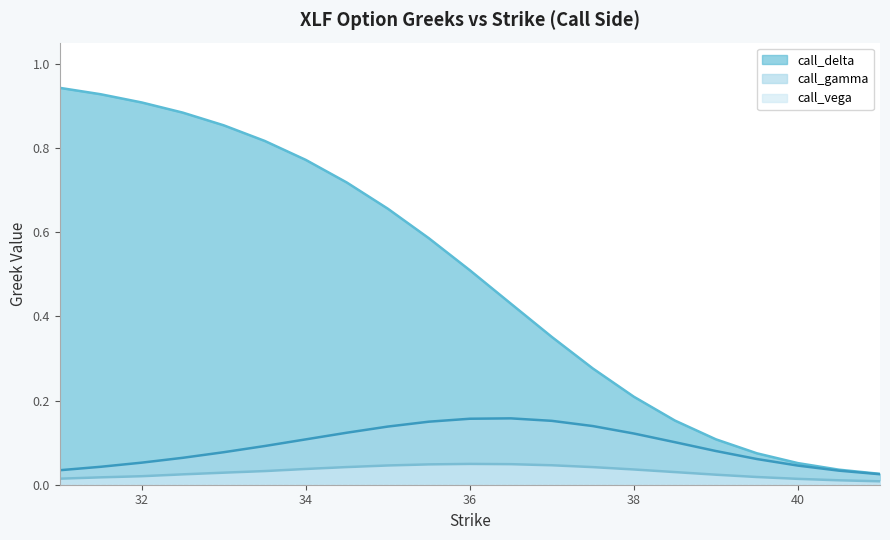

At which category does call_vega reach its first local peak?

36.0